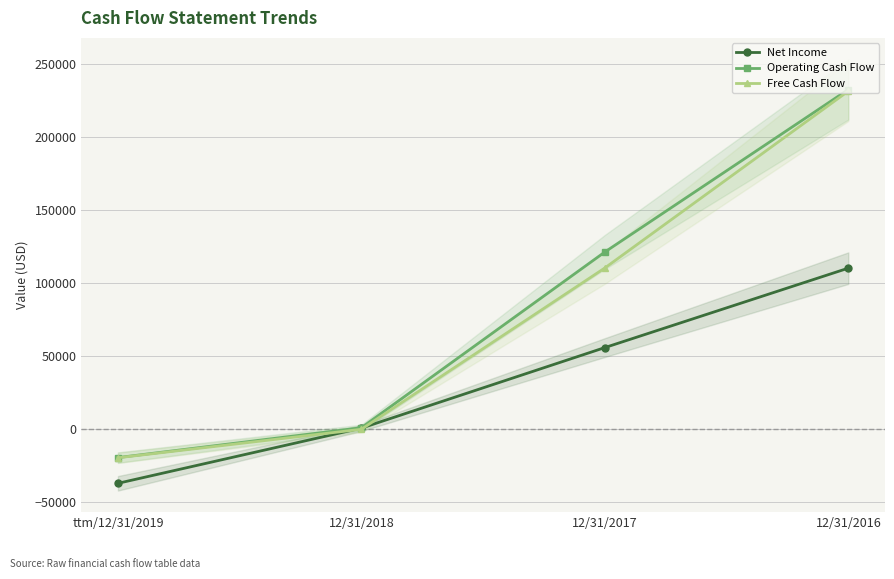

At which label does Free Cash Flow reach its peak?

12/31/2016